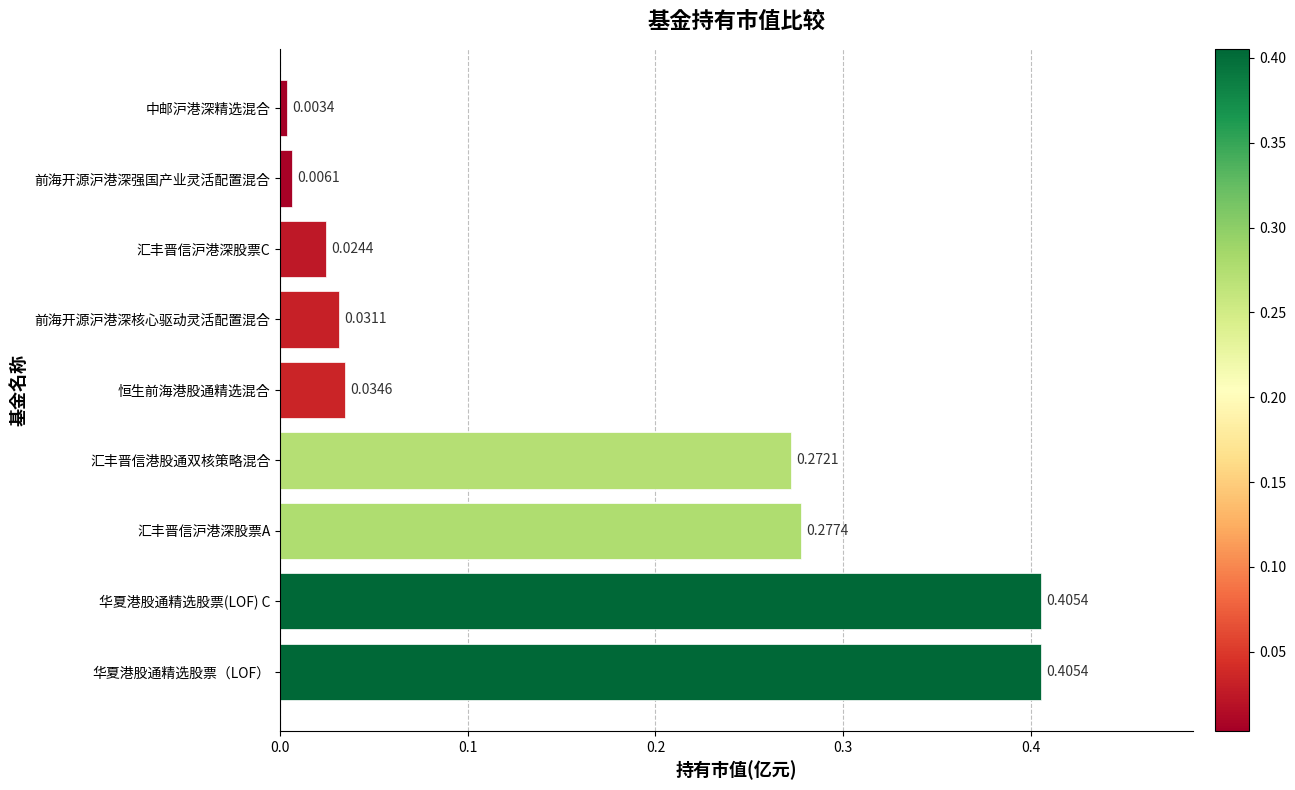

Where is the data nearest to the value 0?

中邮沪港深精选混合